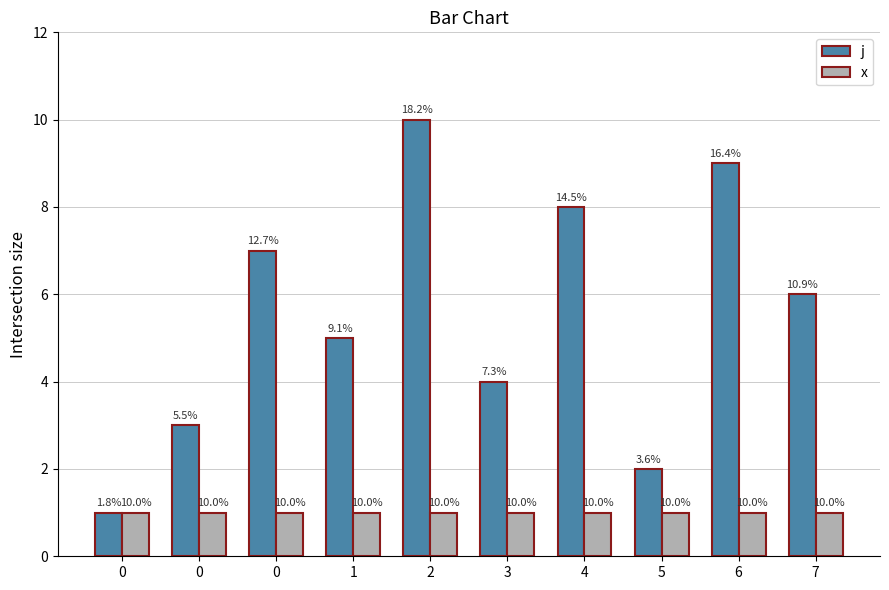

Count the number of categories in the chart.

10